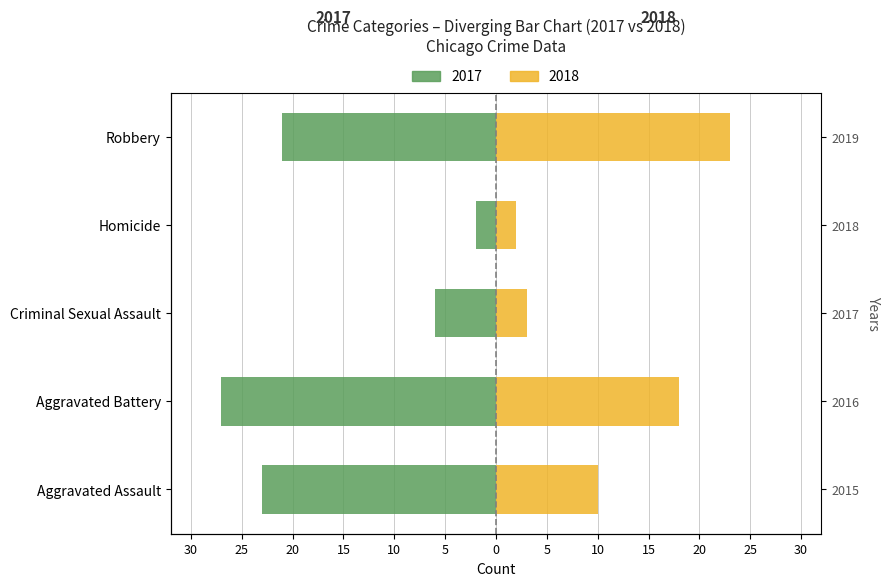

True or false: 2018 (Right) has a value of 23 at Robbery.

True